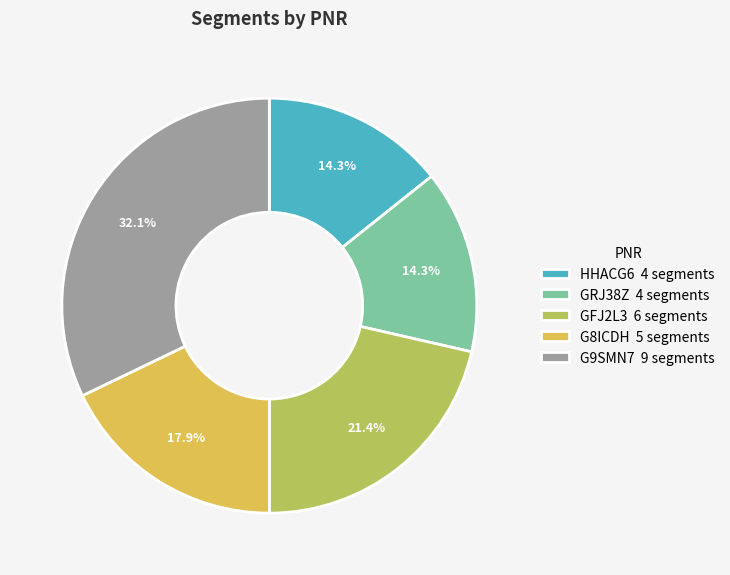

To the nearest percent, what portion does HHACG6 represent?

14%